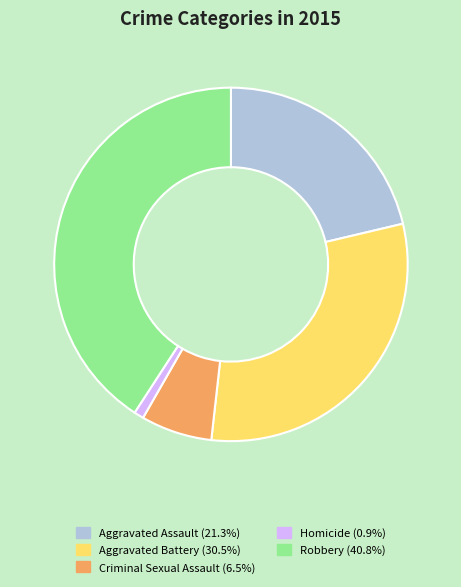

Is there a majority slice in this chart?

No